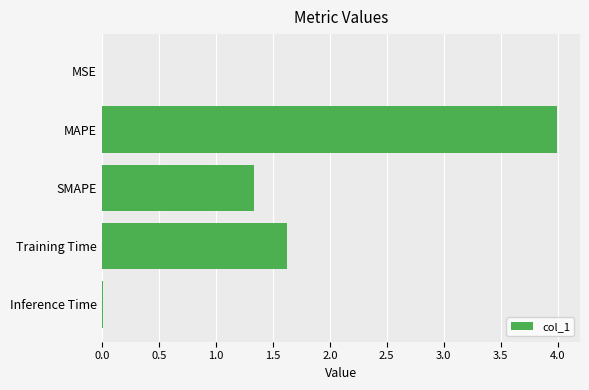

Which label corresponds to the largest value in the chart?

MAPE